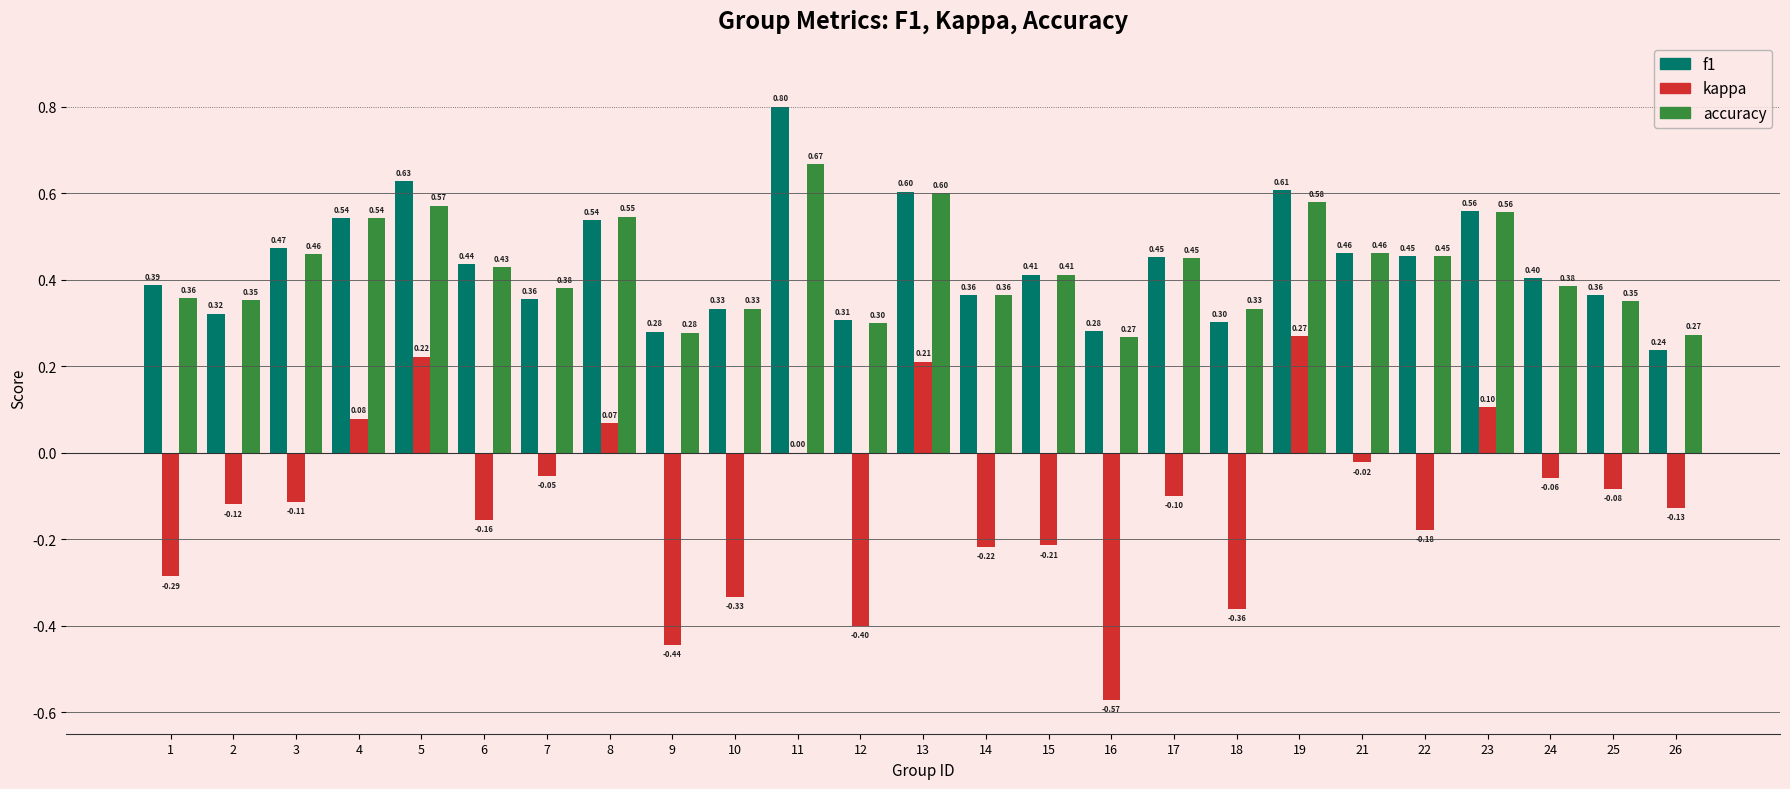

Are the bars grouped side by side (vs. stacked)?

Yes